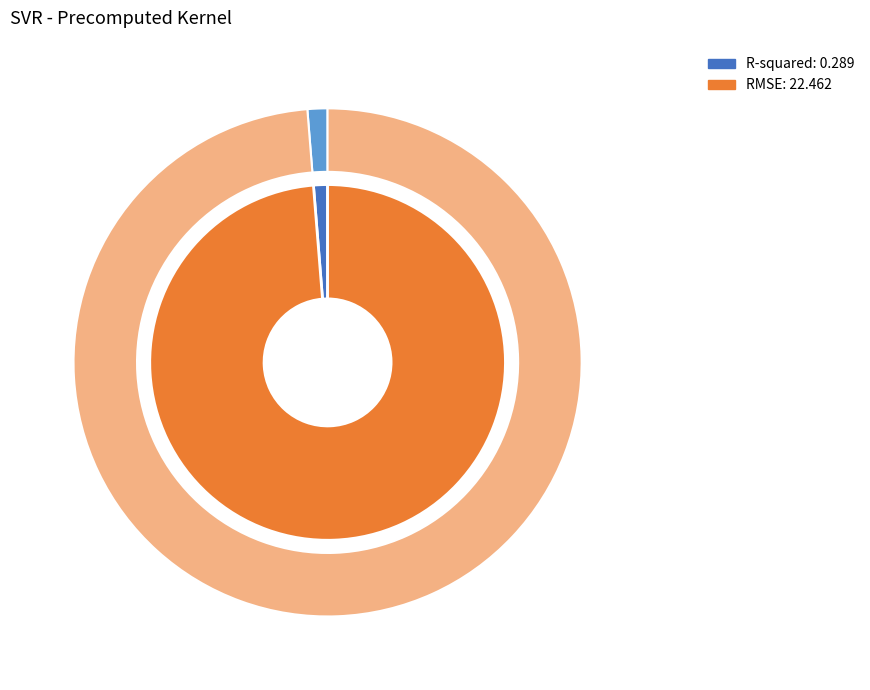

Which has a higher value, RMSE or R-squared?

RMSE